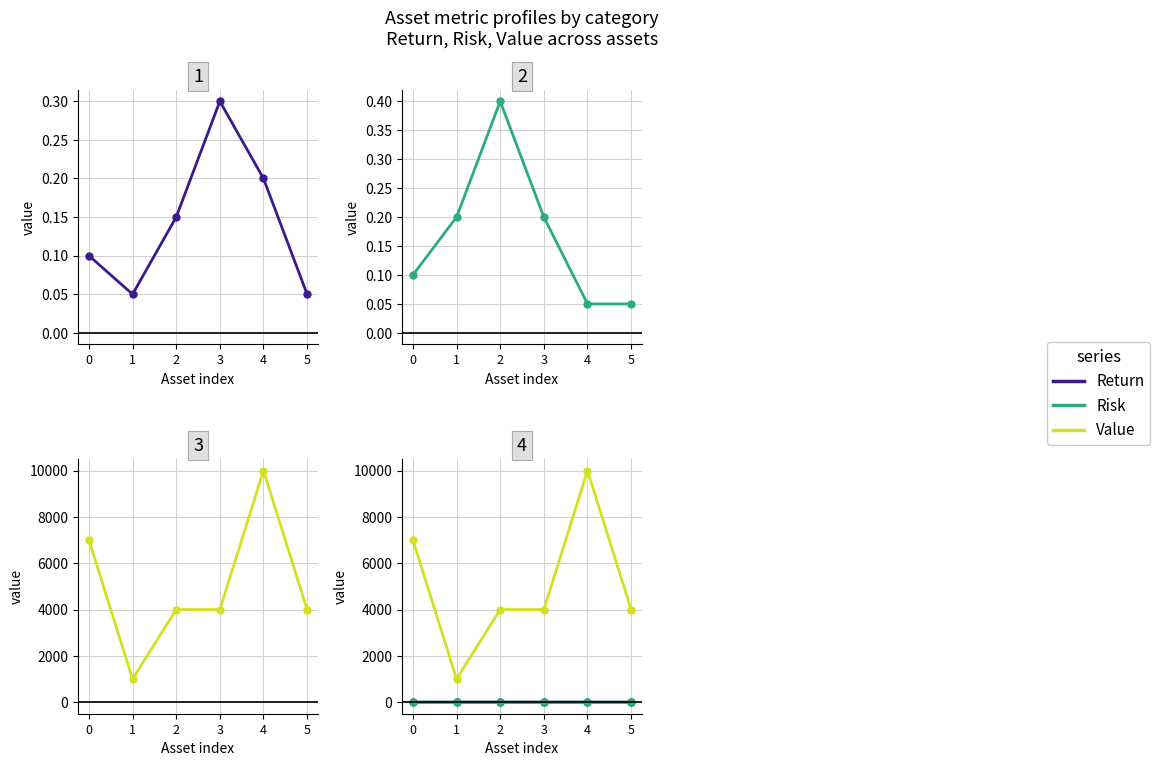

What is the sum of the Return values at 4 and 0?

0.3